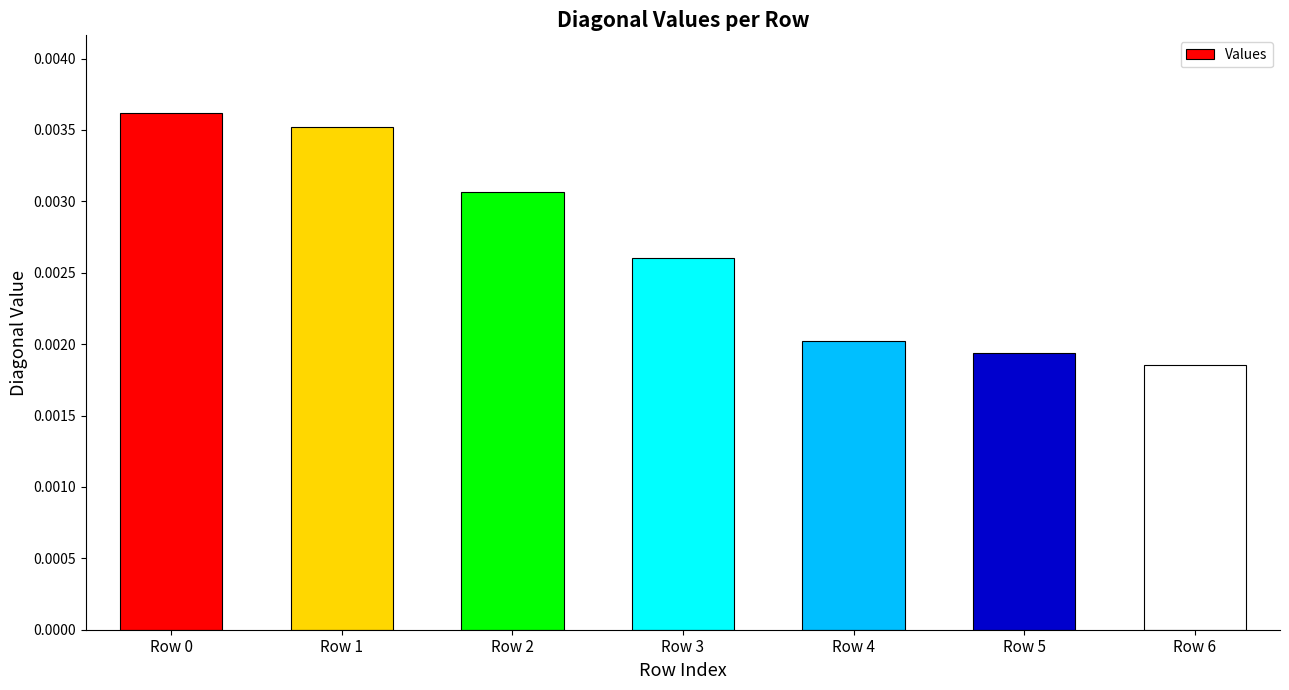

Between Row 1 and Row 6, which is larger?

Row 1